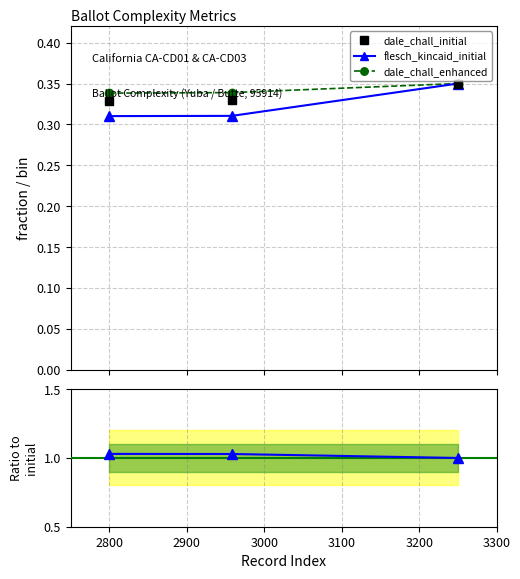

What is the minimum value shown in the chart?

0.3